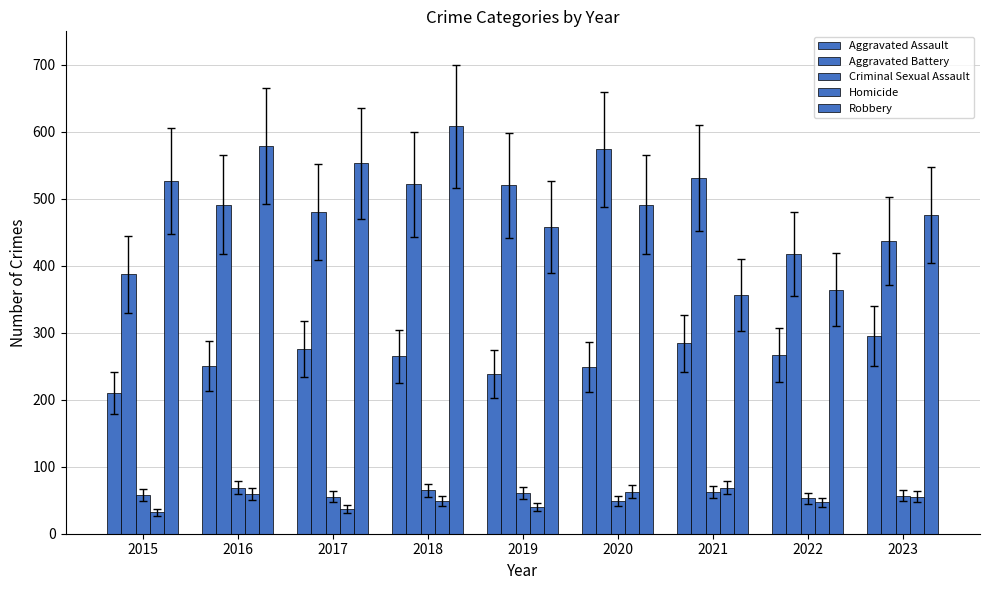

What value does the Homicide series have at 2017, to the nearest 10?

40